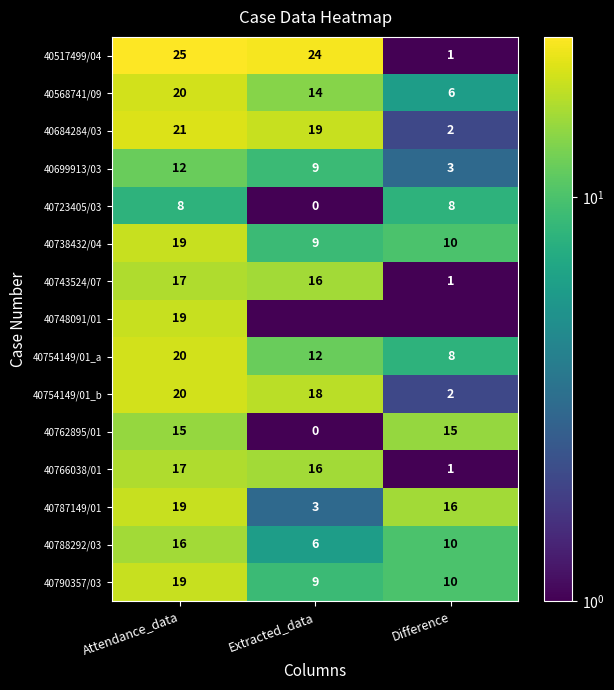

Is the value of 40517499/04 at Attendance_data greater than the value of 40766038/01 at Attendance_data?

Yes